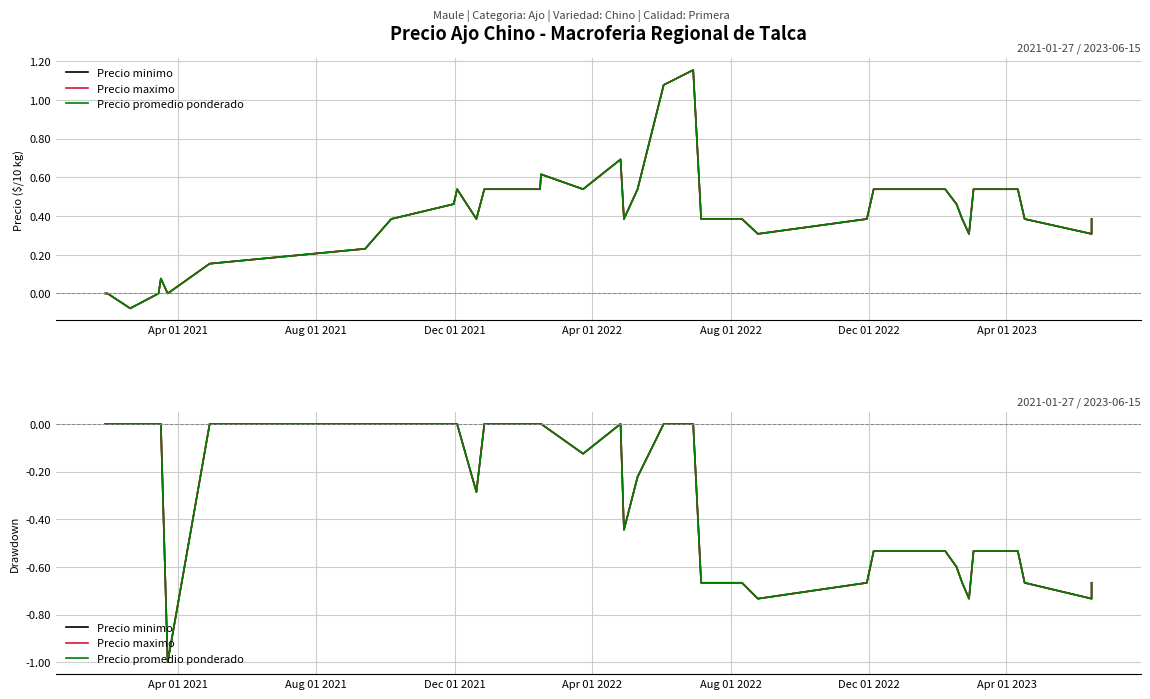

True or false: Precio maximo and Precio promedio ponderado cross at least once.

False